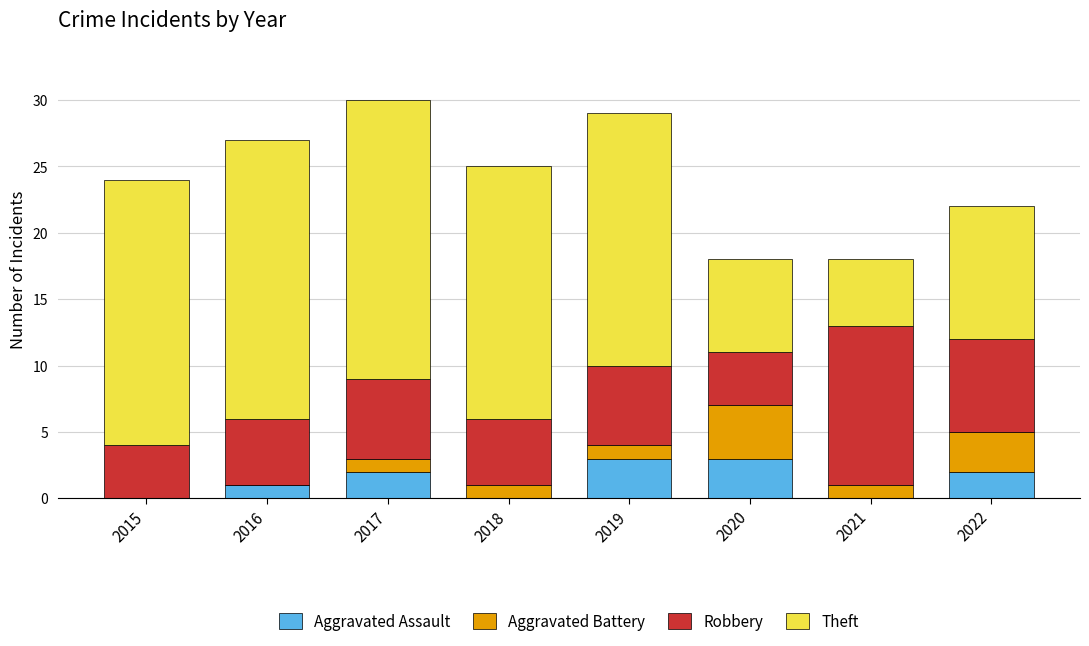

What is the total value across all series at 2016?

27